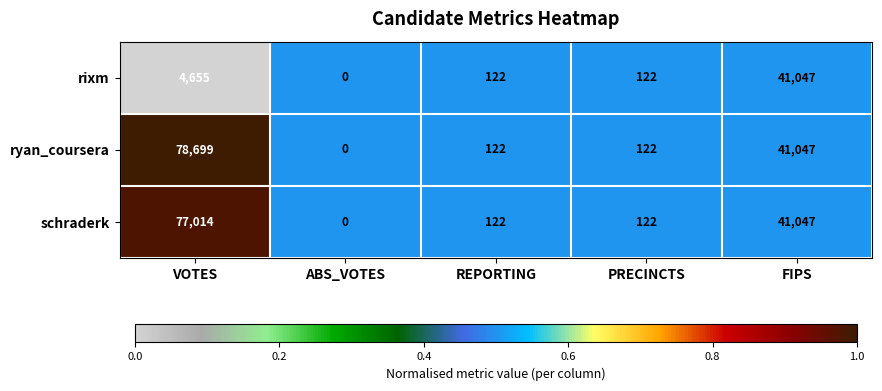

Is it true that ryan_coursera equals 122 at REPORTING?

True